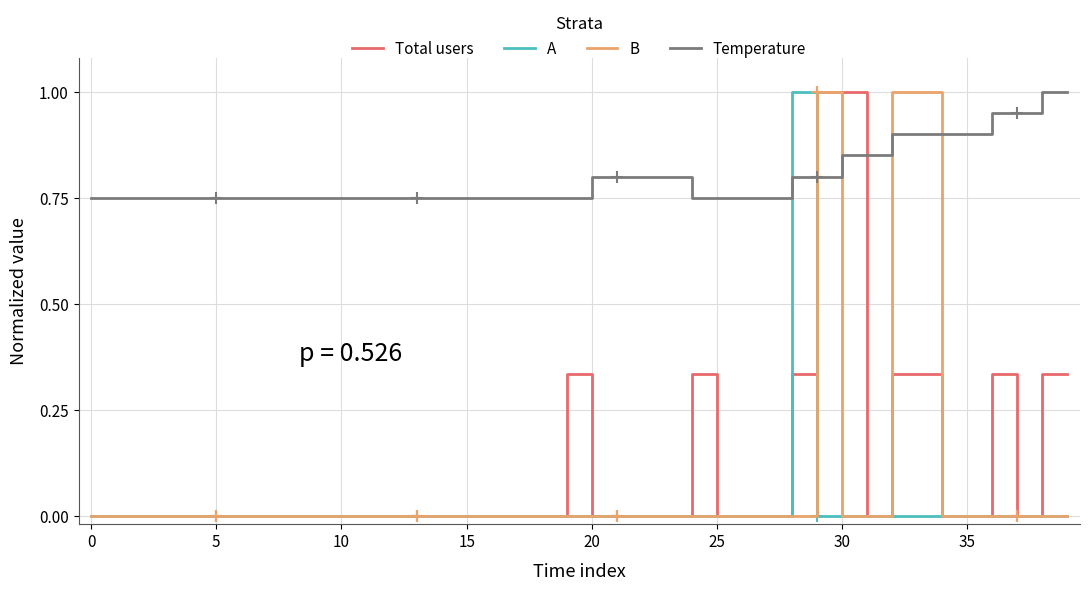

True or false: Total users and Temperature cross at least once.

True